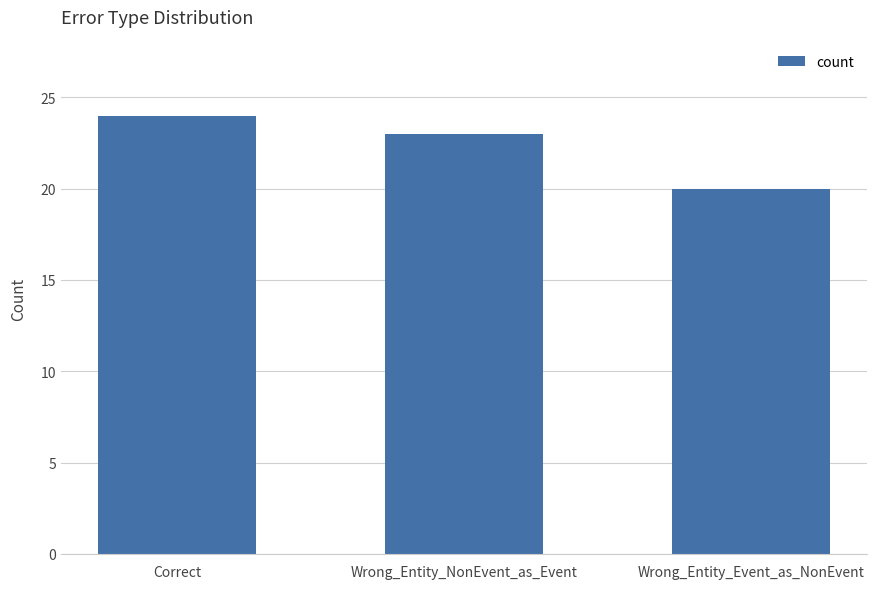

Approximately how many times larger is the value at Correct compared to Wrong_Entity_Event_as_NonEvent?

1.2